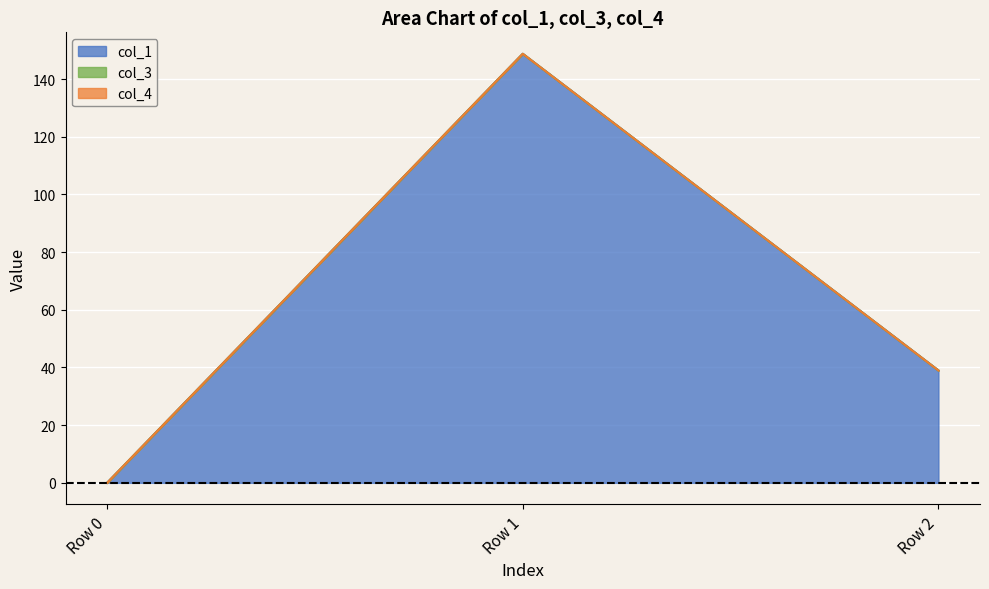

Reading left to right, what are all the values shown in this chart?

col_1: 0.0	148.7	39.0
col_3: 0.0	0.0	0.0
col_4: 0.0	0.0	0.0